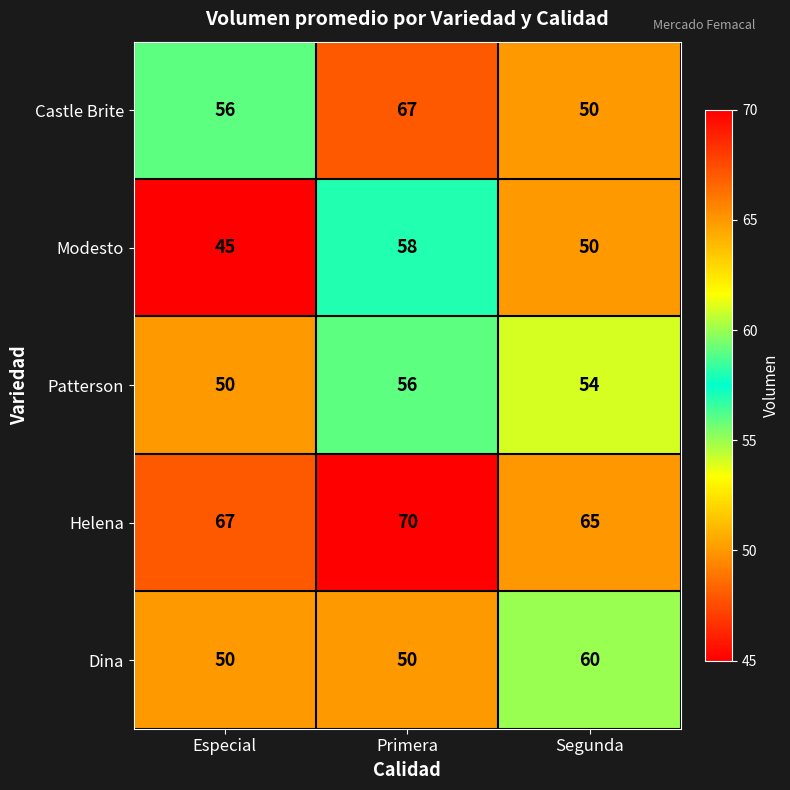

What is the sum of all Helena values?

202